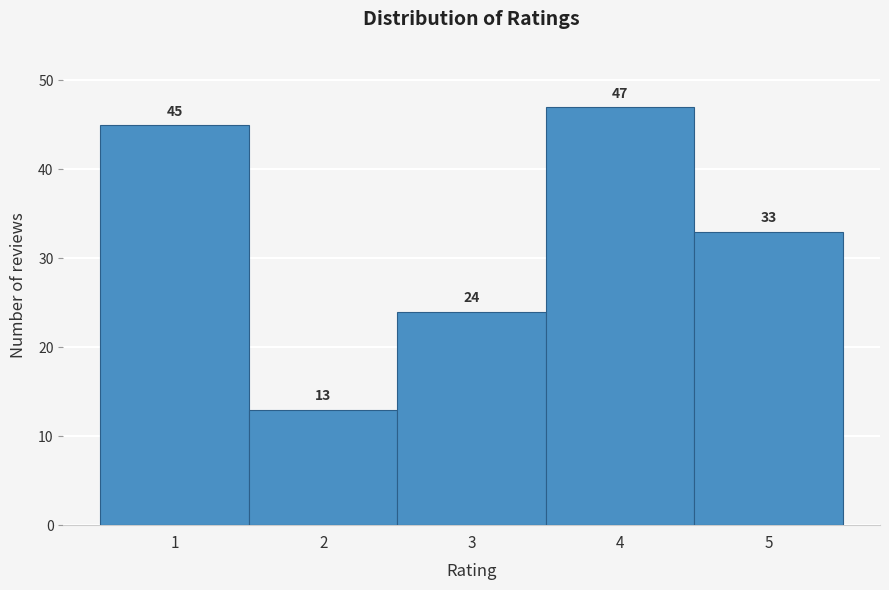

Reading left to right, list every bar in this chart as the range it spans on the x-axis followed by its height.

0.5 to 1.5: 45
1.5 to 2.5: 13
2.5 to 3.5: 24
3.5 to 4.5: 47
4.5 to 5.5: 33